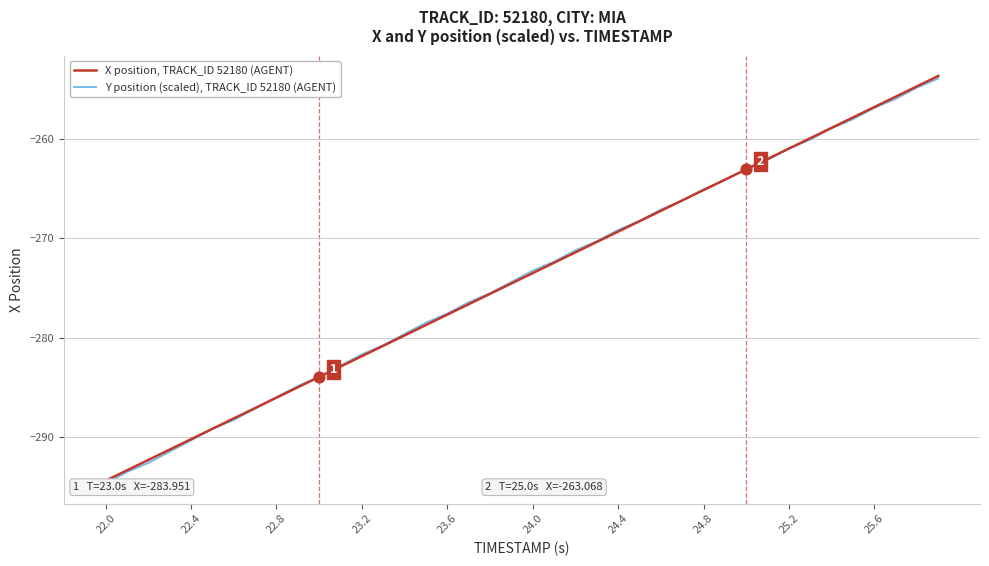

Which series has the largest total across all categories?

X position, TRACK_ID 52180 (AGENT)